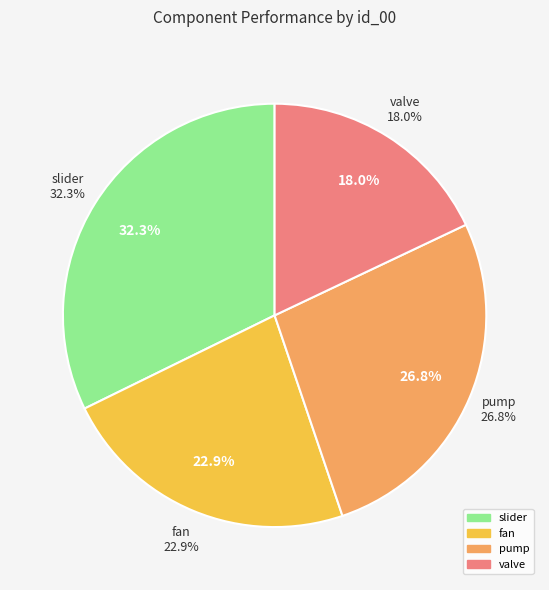

Is it true that fan is 23% of the pie?

True